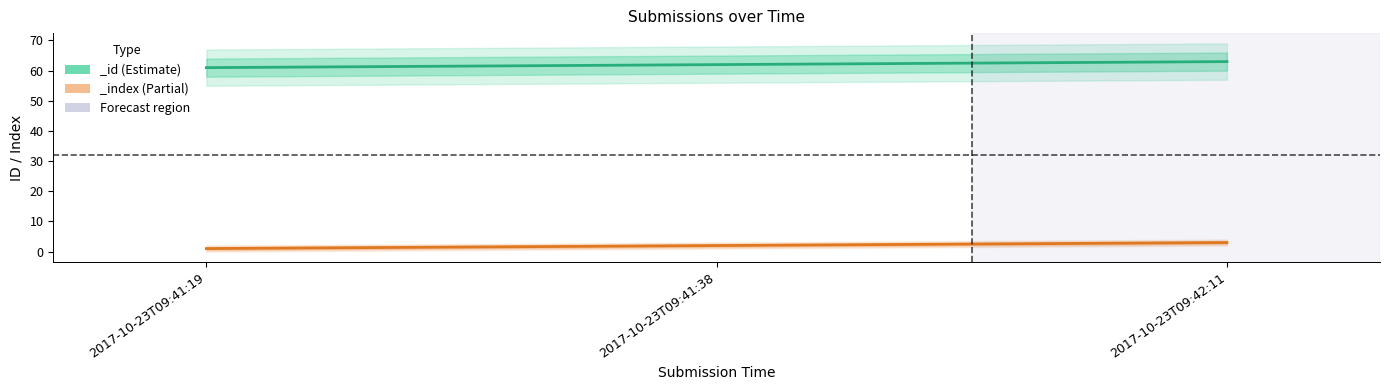

Rank the series at 2017-10-23T09:41:38 from lowest to highest value.

_index, _id